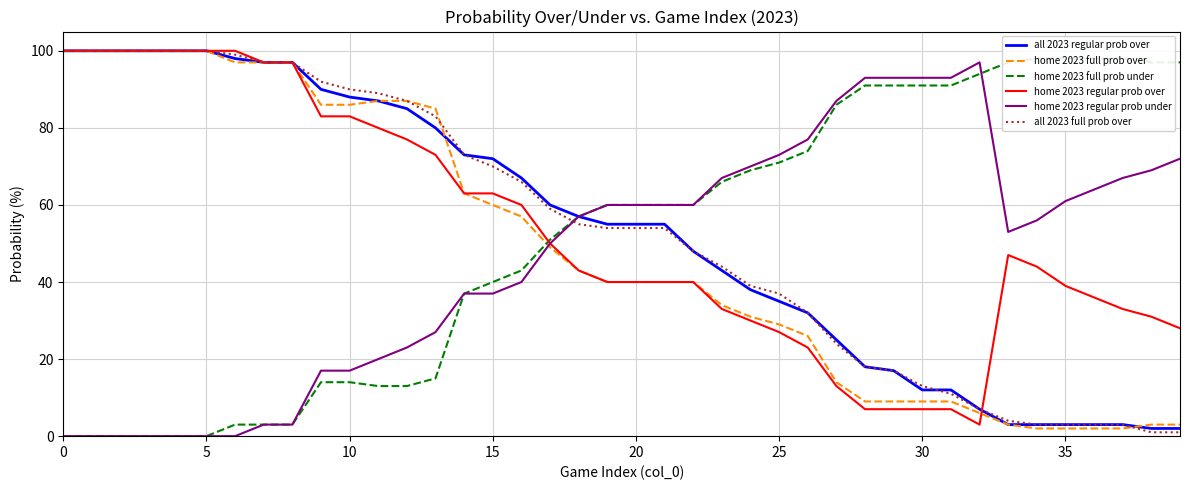

Does the chart display data point markers on the line(s)?

No